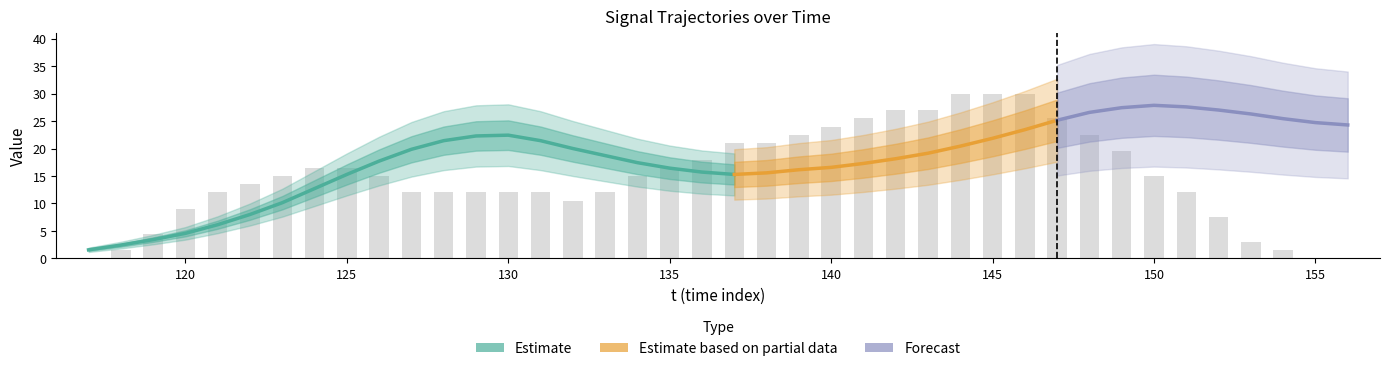

List the labels in order of value, smallest first.

117, 155, 156, 118, 154, 153, 119, 152, 120, 132, 121, 127, 128, 129, 130, 131, 133, 151, 122, 123, 126, 134, 150, 124, 125, 135, 136, 149, 137, 138, 139, 148, 140, 141, 147, 142, 143, 144, 145, 146